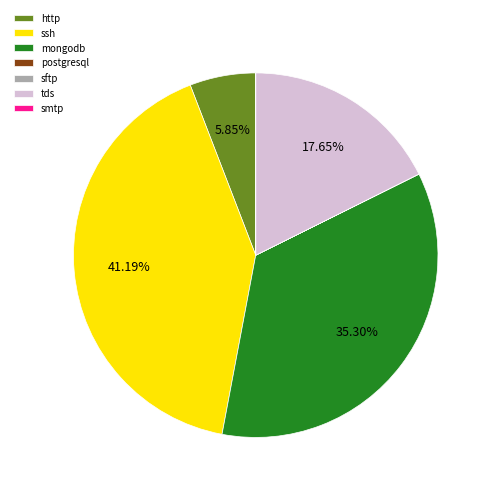

To the nearest percent, what is the difference between the http and ssh slice percentages?

35%